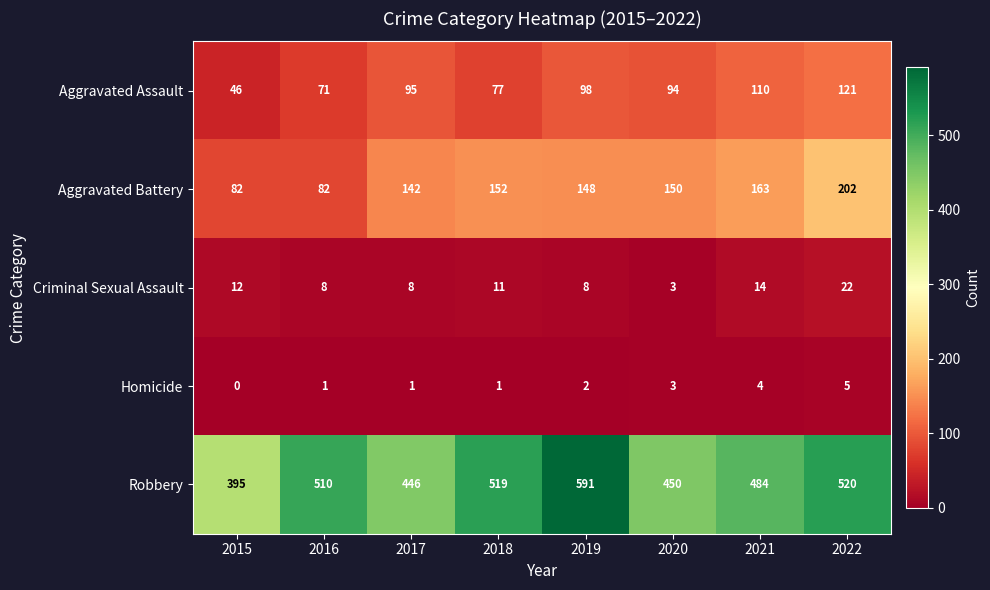

Which series has the largest total across all categories?

Robbery